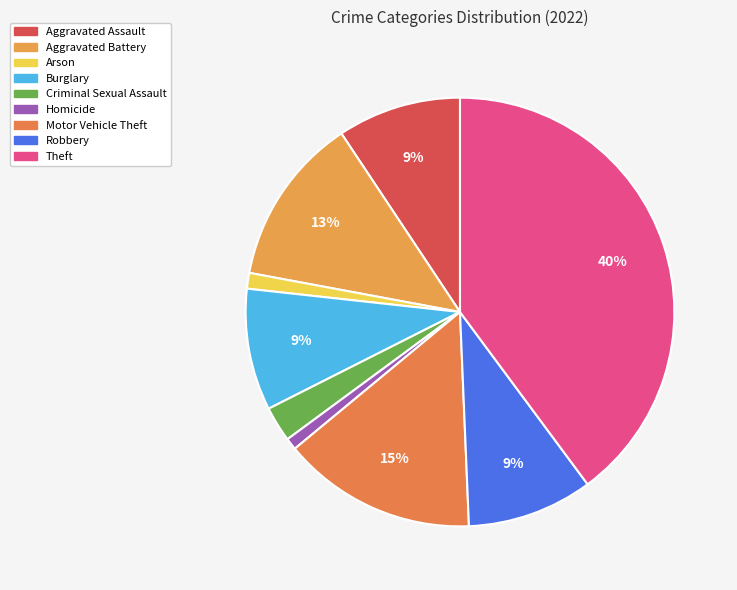

How many slices are in this pie chart?

9